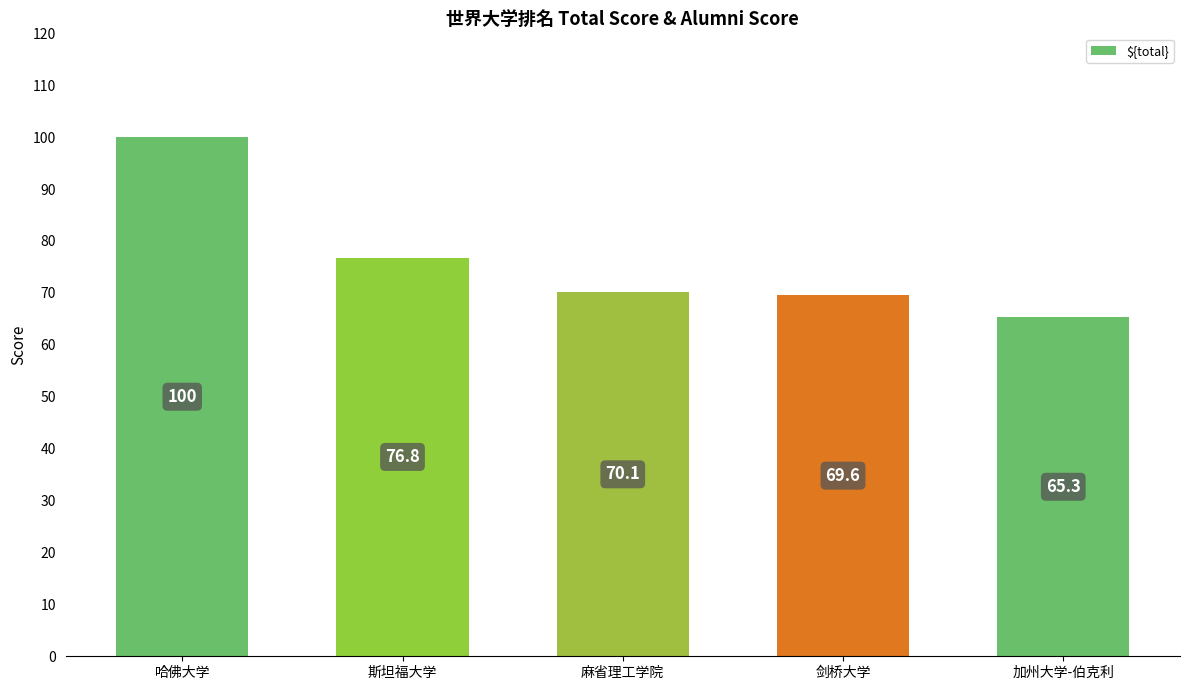

At which label does the data first exceed 70?

哈佛大学